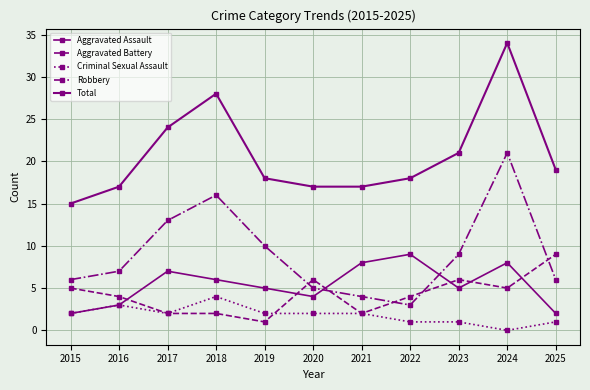

Which category has the highest value across all series?

2024